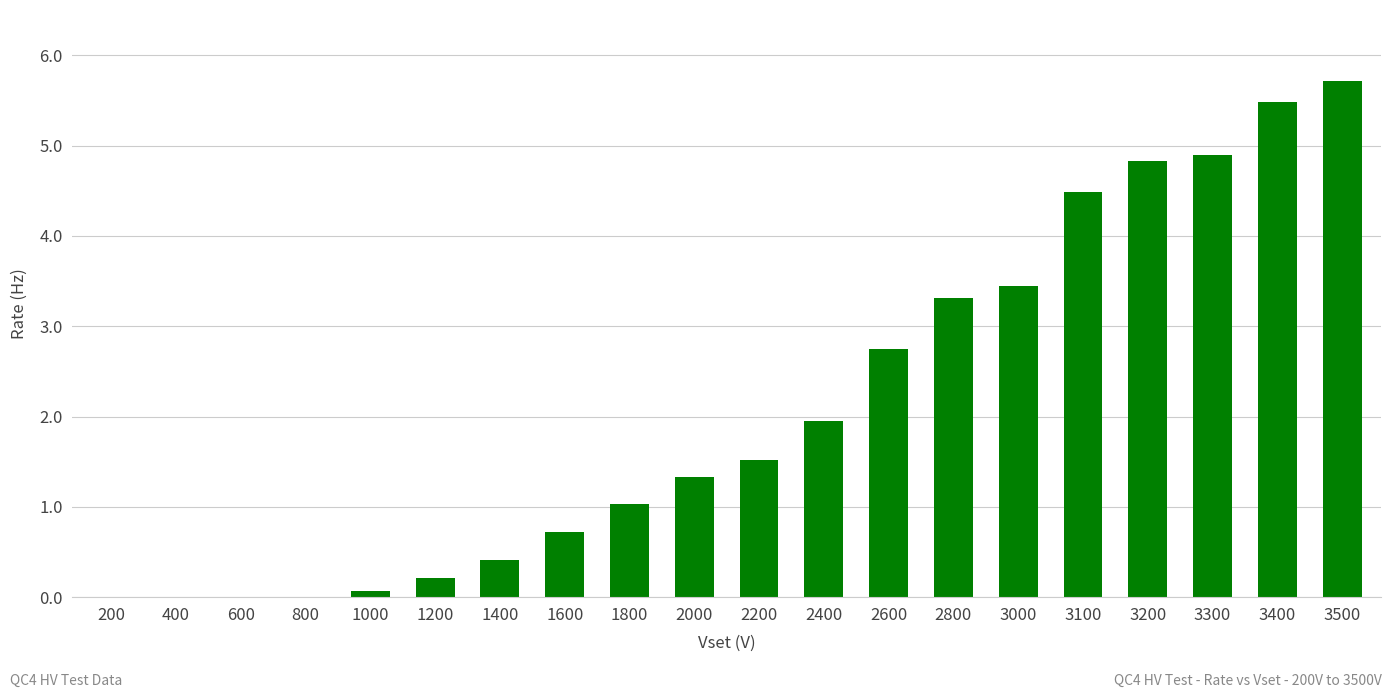

The value at 400 is 3.3. True or false?

False